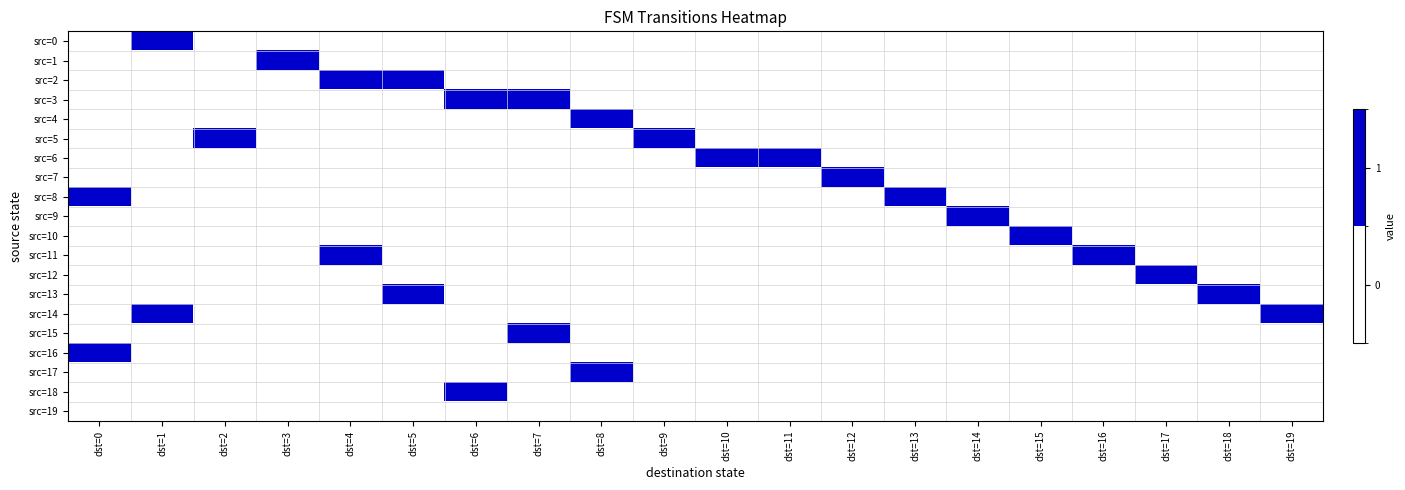

How many distinct data groups are displayed?

20